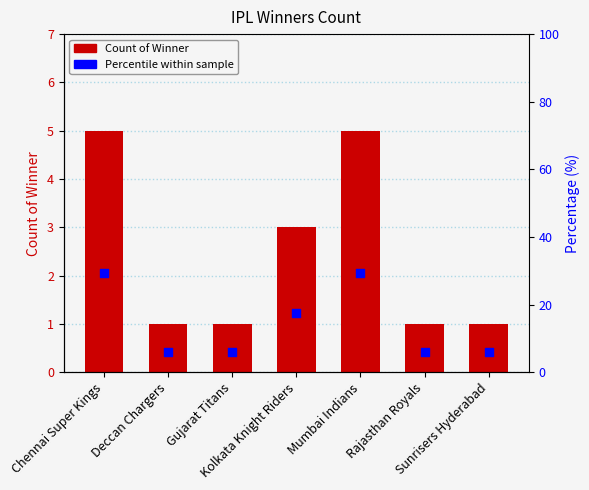

Is the value of Count of Winner at Deccan Chargers greater than the value of Percentile within sample at Deccan Chargers?

No